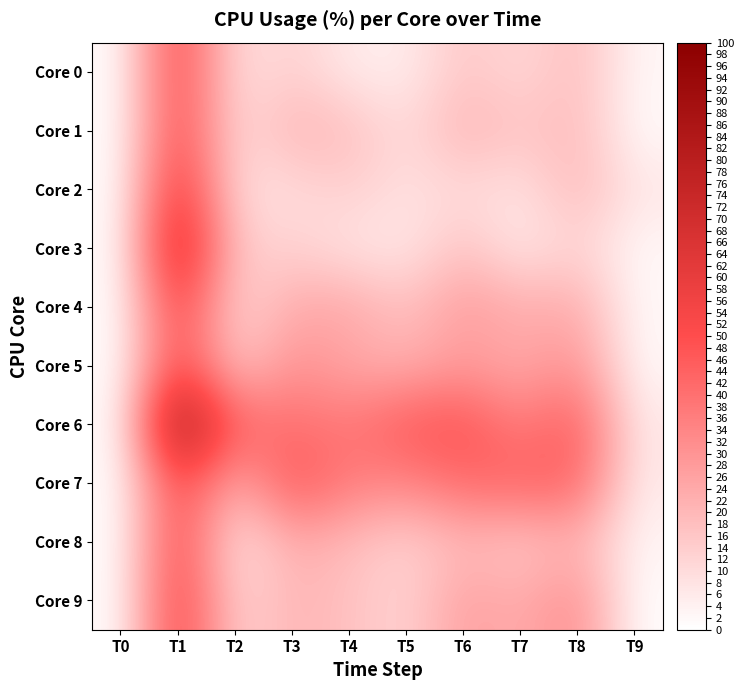

Reading right to left, transcribe all the data shown in this chart.

Core 0: T9=2.3	T8=18.9	T7=10.3	T6=16.4	T5=4.8	T4=5.6	T3=13.8	T2=8.1	T1=54.9	T0=0.0
Core 1: T9=1.3	T8=19.5	T7=16.1	T6=21.8	T5=9.5	T4=18.3	T3=21.7	T2=9.3	T1=54.1	T0=0.0
Core 2: T9=7.4	T8=20.3	T7=7.7	T6=10.5	T5=8.3	T4=14.0	T3=9.4	T2=9.3	T1=62.8	T0=0.0
Core 3: T9=1.8	T8=12.9	T7=5.6	T6=17.5	T5=6.4	T4=7.5	T3=13.0	T2=14.5	T1=75.6	T0=0.0
Core 4: T9=1.8	T8=24.1	T7=22.7	T6=28.4	T5=16.8	T4=25.0	T3=23.8	T2=10.8	T1=57.4	T0=0.0
Core 5: T9=1.7	T8=31.3	T7=23.1	T6=28.1	T5=21.9	T4=24.4	T3=31.4	T2=14.0	T1=54.4	T0=0.0
Core 6: T9=6.2	T8=47.3	T7=35.6	T6=49.5	T5=47.3	T4=37.9	T3=40.3	T2=43.8	T1=91.9	T0=0.0
Core 7: T9=5.6	T8=43.9	T7=44.7	T6=42.2	T5=34.4	T4=36.4	T3=48.9	T2=21.6	T1=54.2	T0=0.0
Core 8: T9=2.7	T8=21.9	T7=15.0	T6=19.8	T5=12.4	T4=18.7	T3=23.5	T2=5.9	T1=54.6	T0=0.0
Core 9: T9=0.4	T8=33.3	T7=22.5	T6=27.6	T5=11.8	T4=17.6	T3=21.4	T2=11.3	T1=57.5	T0=0.0